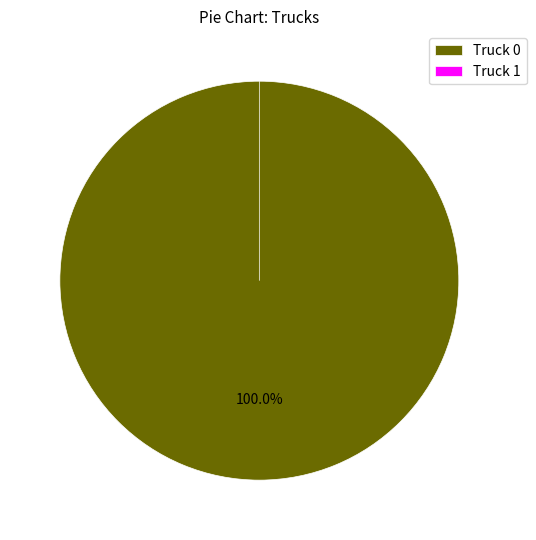

To the nearest percent, what is the combined percentage of Truck 0 and Truck 1?

100%